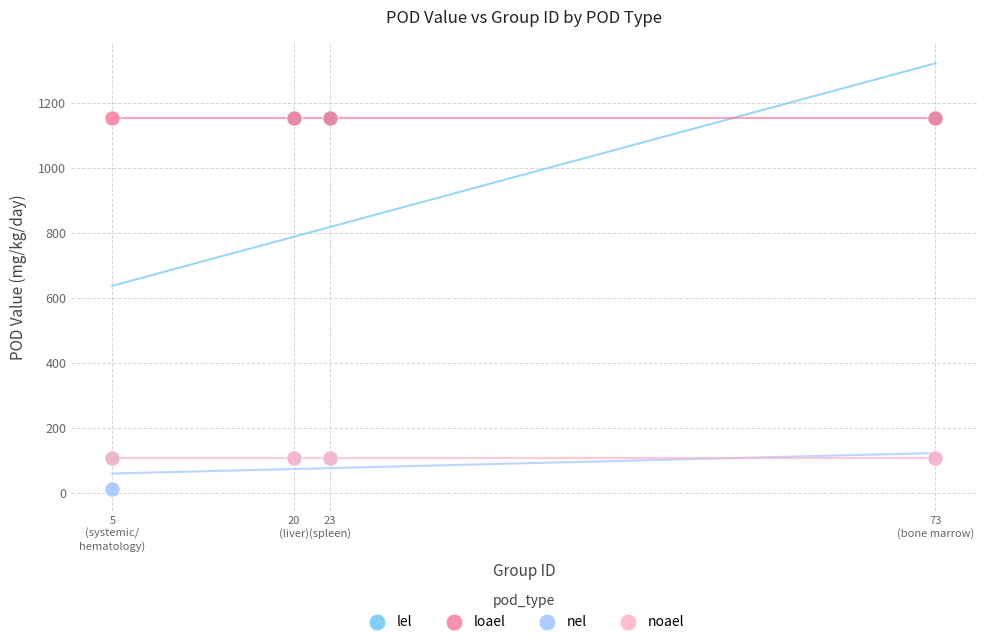

Which series contains the lowest Y value?

nel